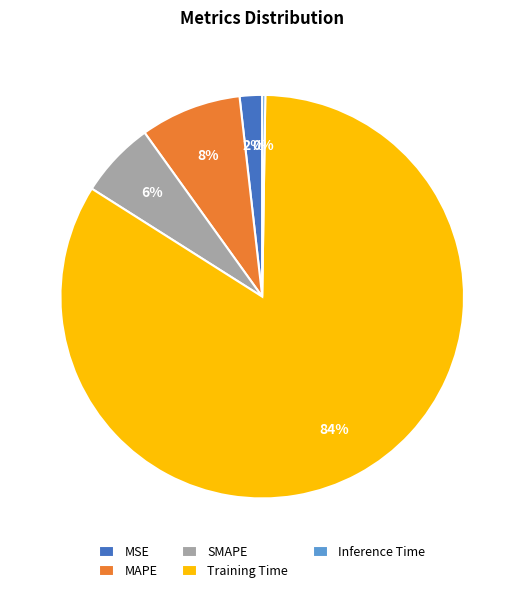

To the nearest percent, what is the combined percentage of MAPE and MSE?

10%